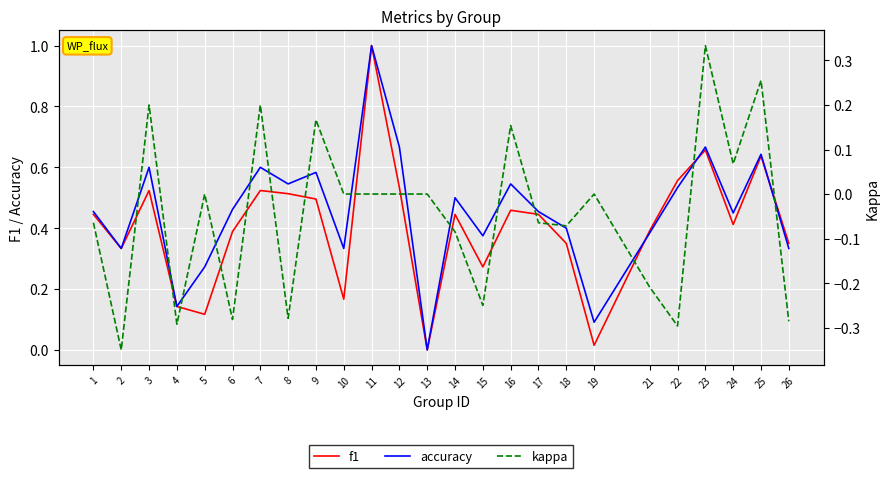

Between 17 and 23, which series saw the biggest shift?

kappa